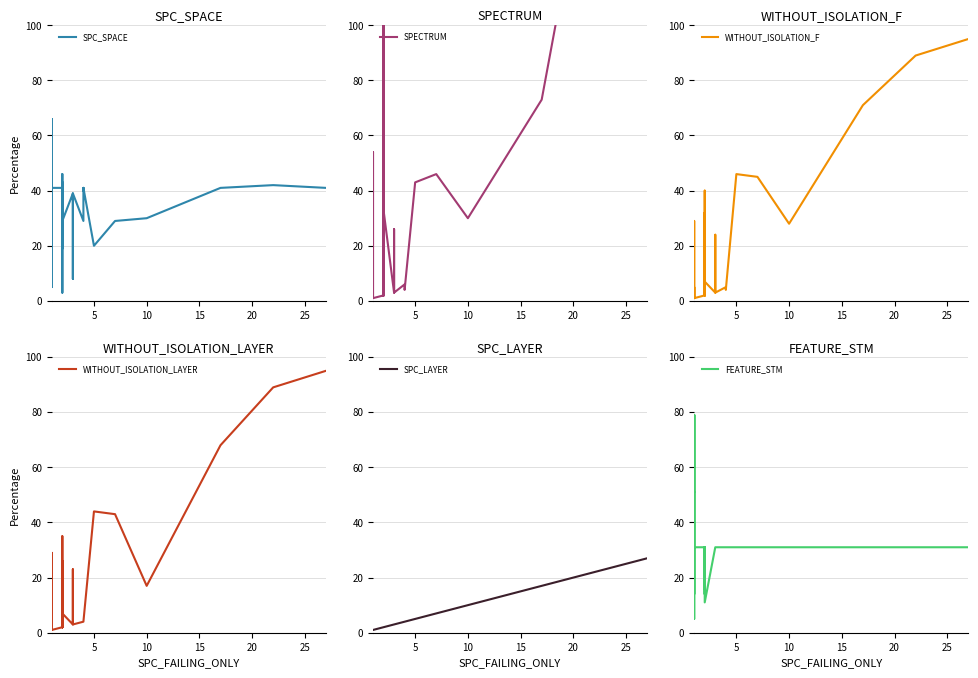

What is the minimum value shown in the chart?

1